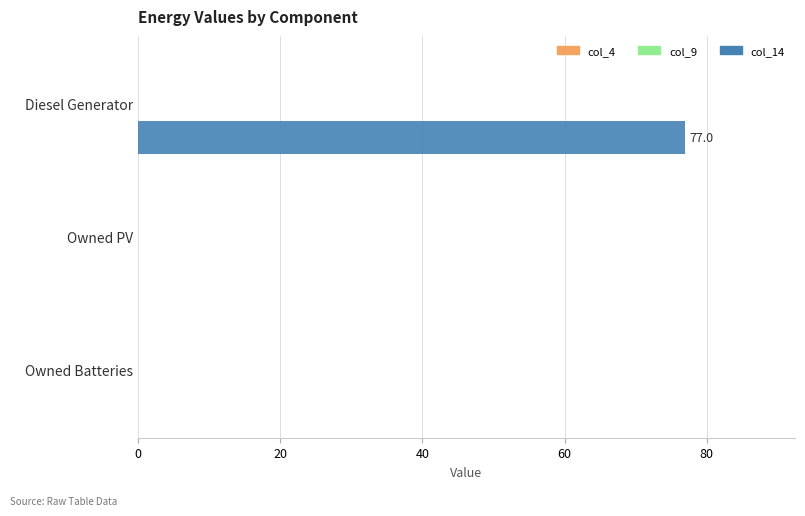

What is the greatest value displayed?

77